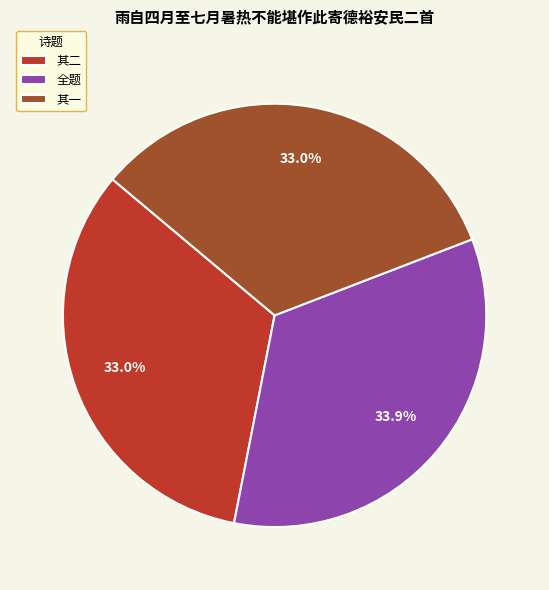

Which has a higher value, 全题 or 其一?

全题